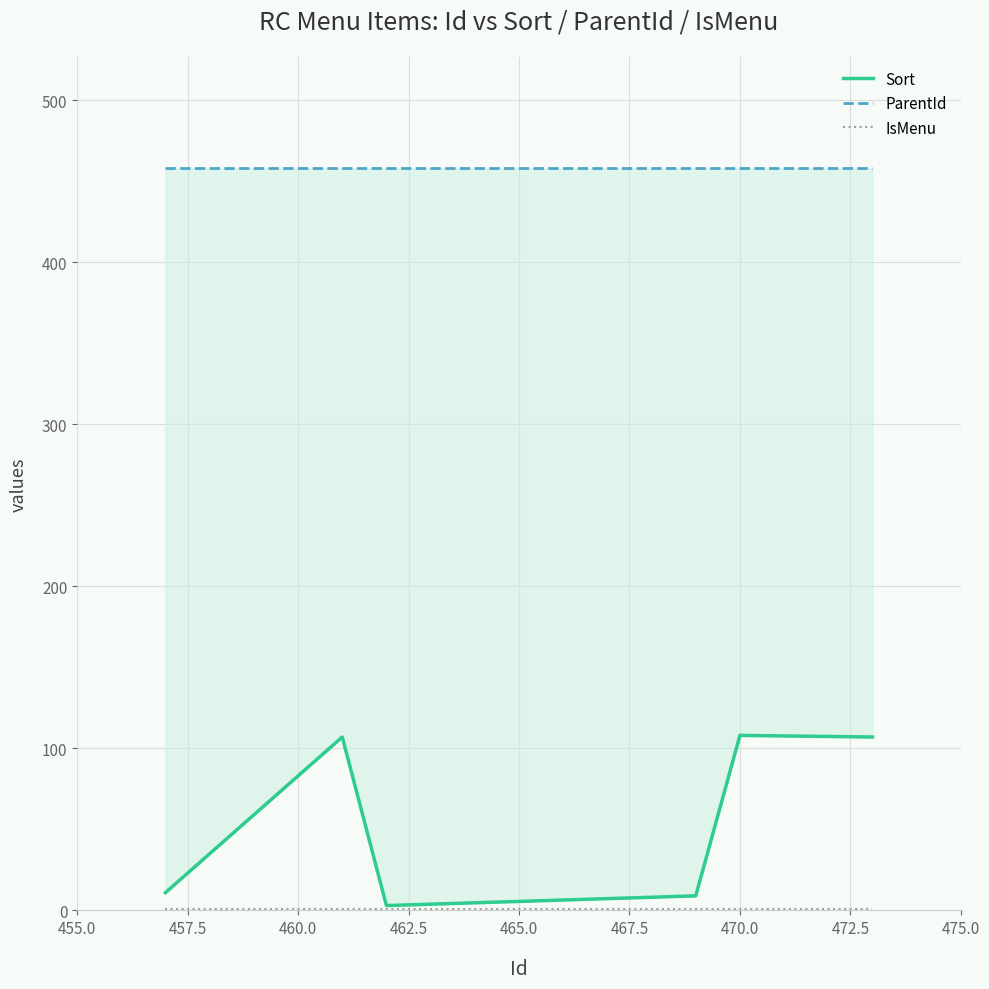

Reading right to left, extract all data points from this chart.

Sort: 107	108	9	3	107	11
ParentId: 458	458	458	458	458	458
IsMenu: 1	1	1	1	1	1